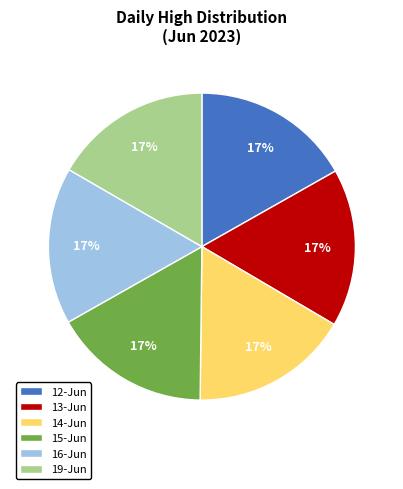

How many segments does this pie chart have?

6